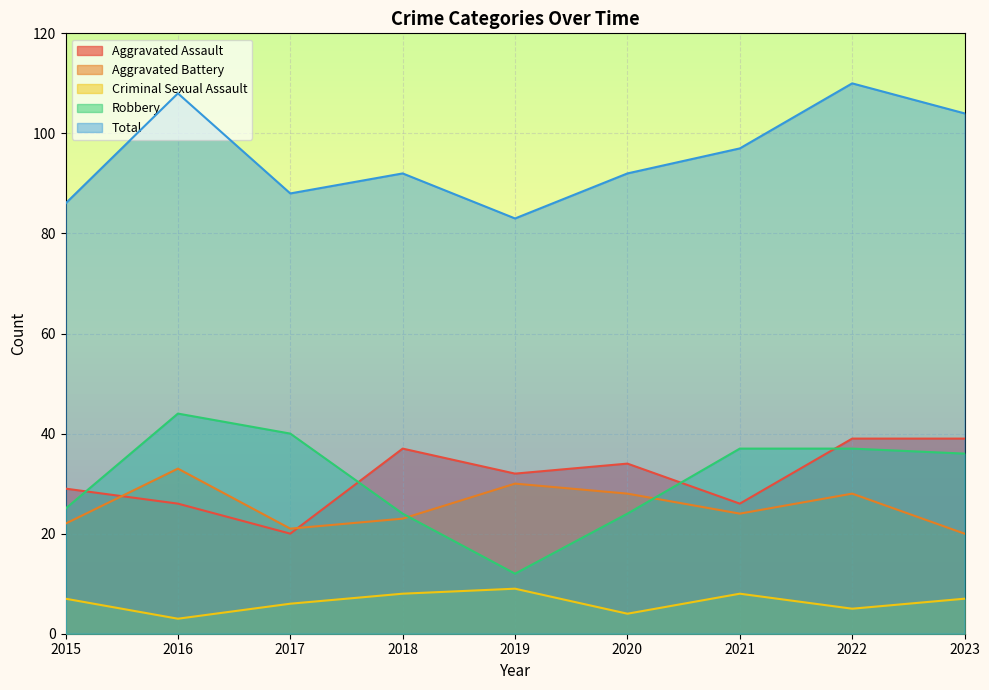

In Criminal Sexual Assault, how many points are lower than both neighbors (excluding endpoints)?

3